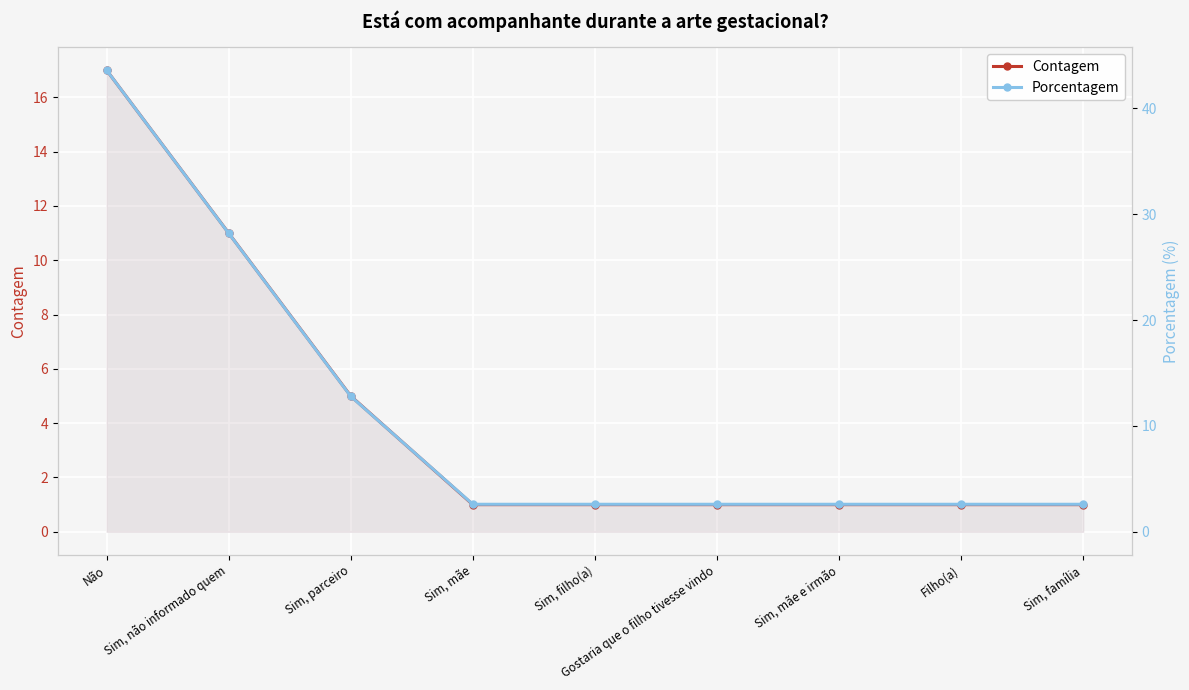

Between Sim, parceiro and Sim, família, which is larger?

Sim, parceiro